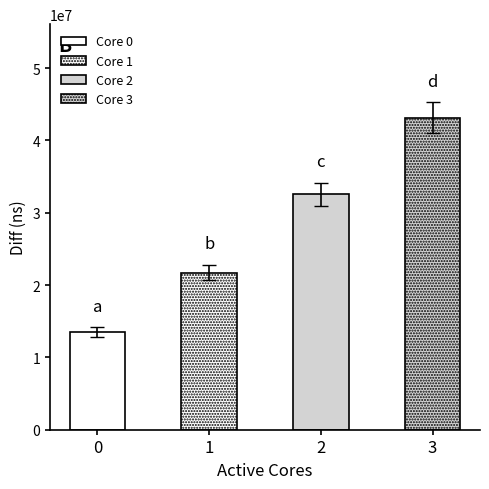

Does the chart contain any negative values?

No